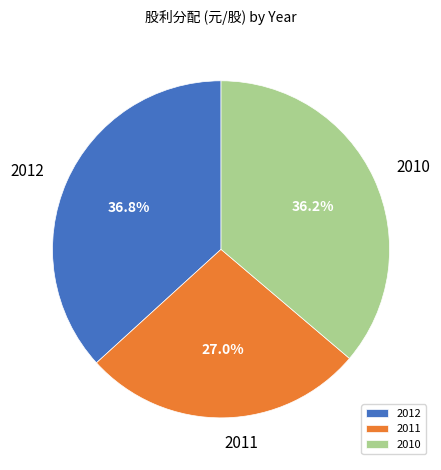

To the nearest percent, what portion does 2012 represent?

37%